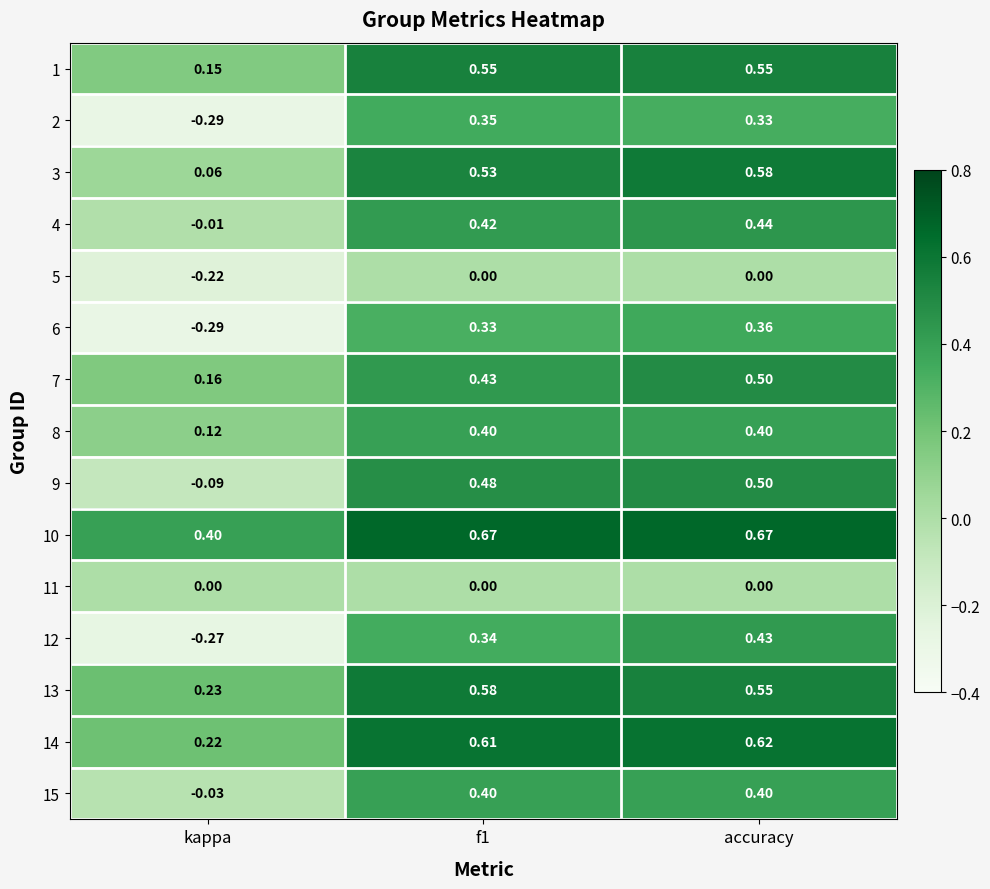

Is the value of 3 at accuracy greater than the value of 9 at f1?

Yes